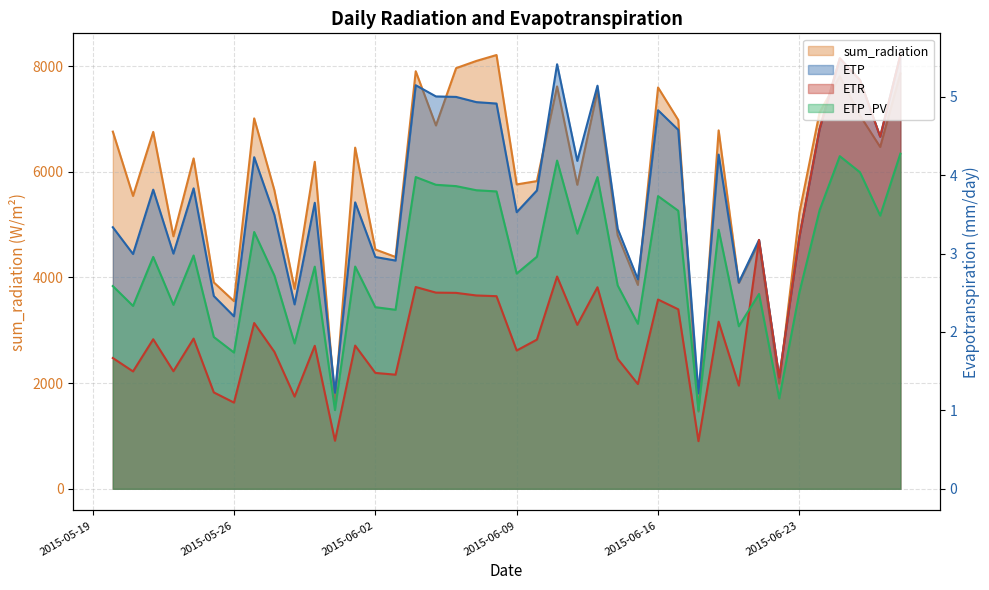

What is the minimum value shown in the chart?

0.6